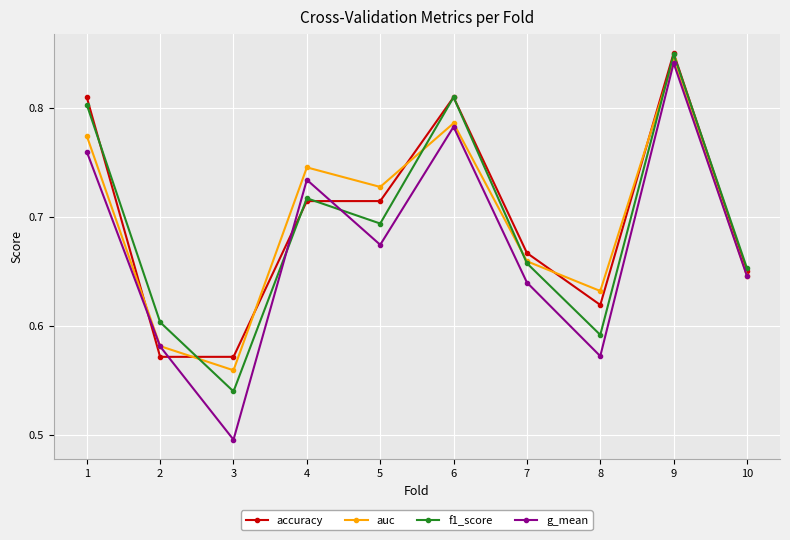

List the labels in order of auc value, smallest first.

3, 2, 8, 10, 7, 5, 4, 1, 6, 9